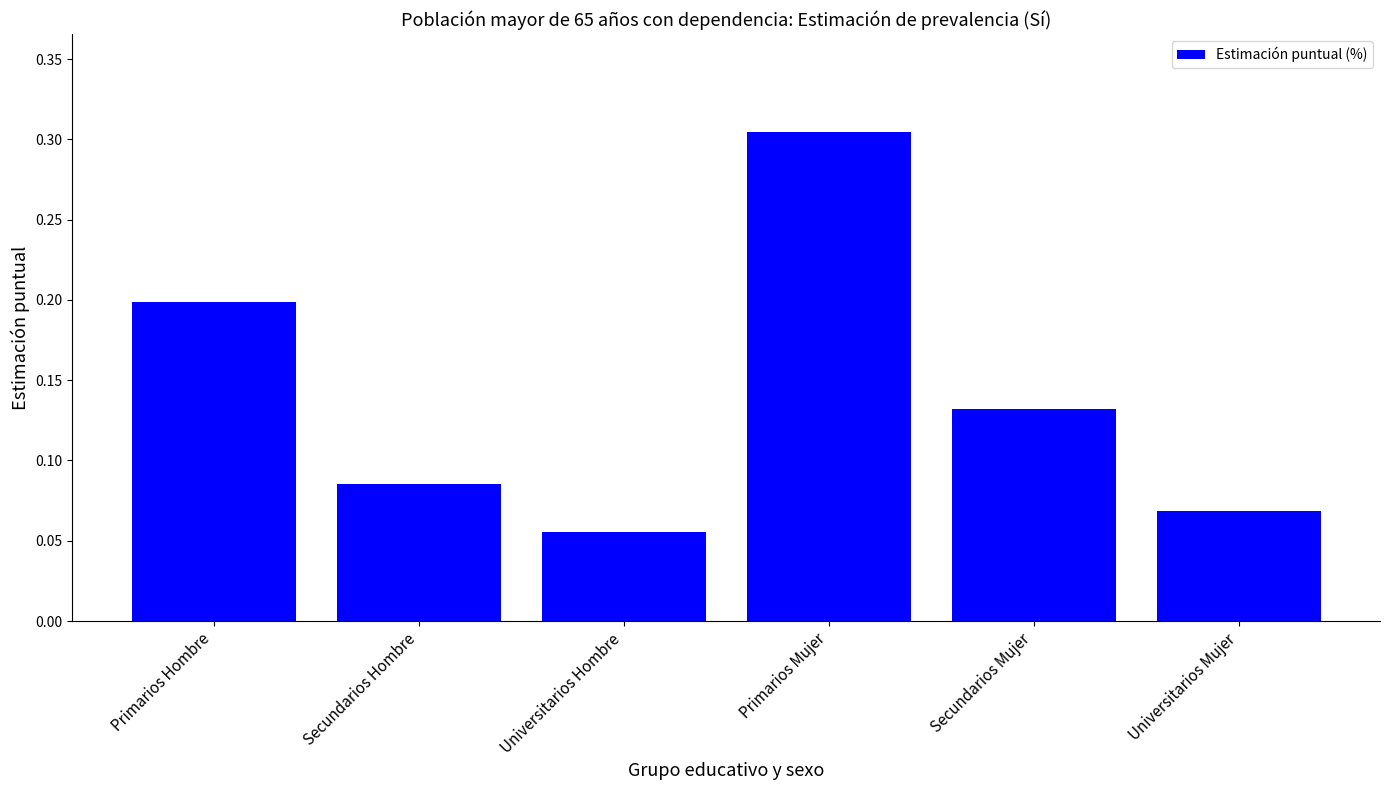

The chart shows a value of 0.2 at Secundarios Mujer. True or false?

False